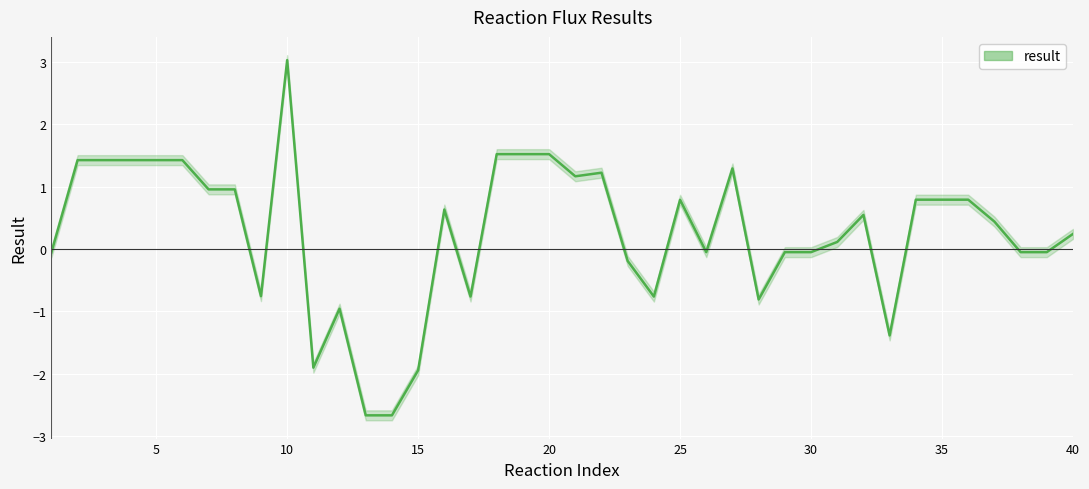

True or false: the data shows 0.8 at 35.

True